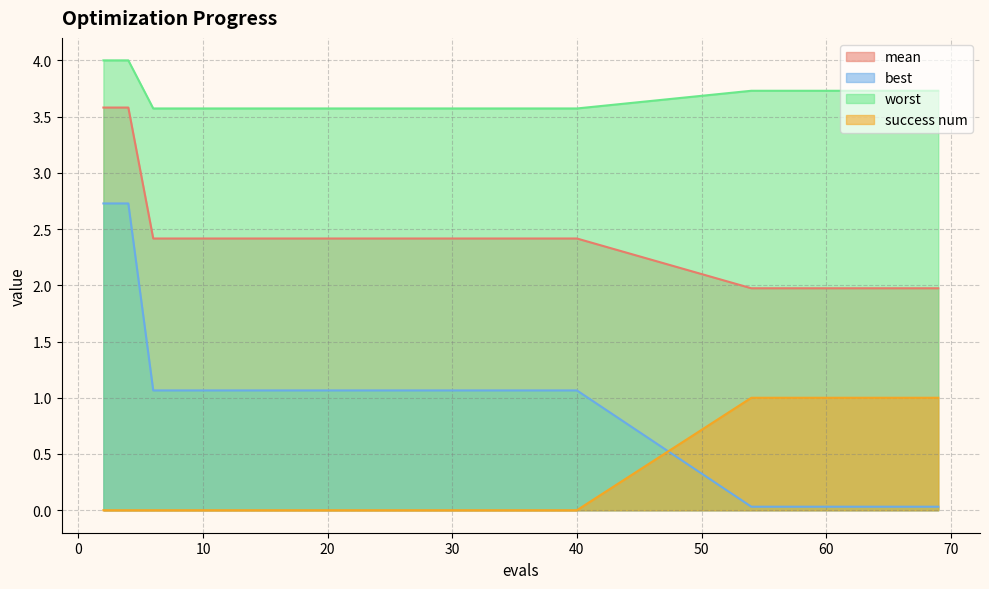

How many times do success num and best cross each other?

1